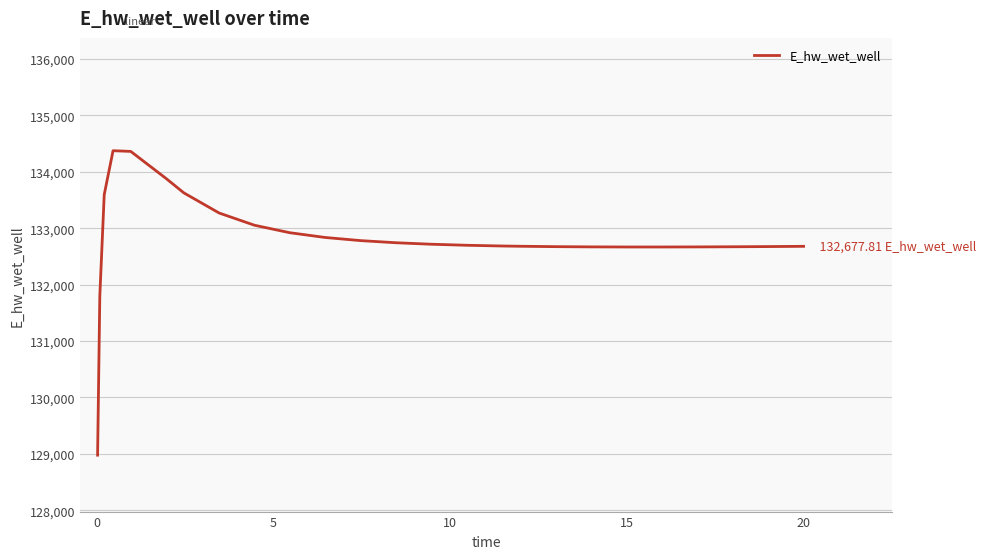

What is the difference between the maximum and minimum values?

5397.5